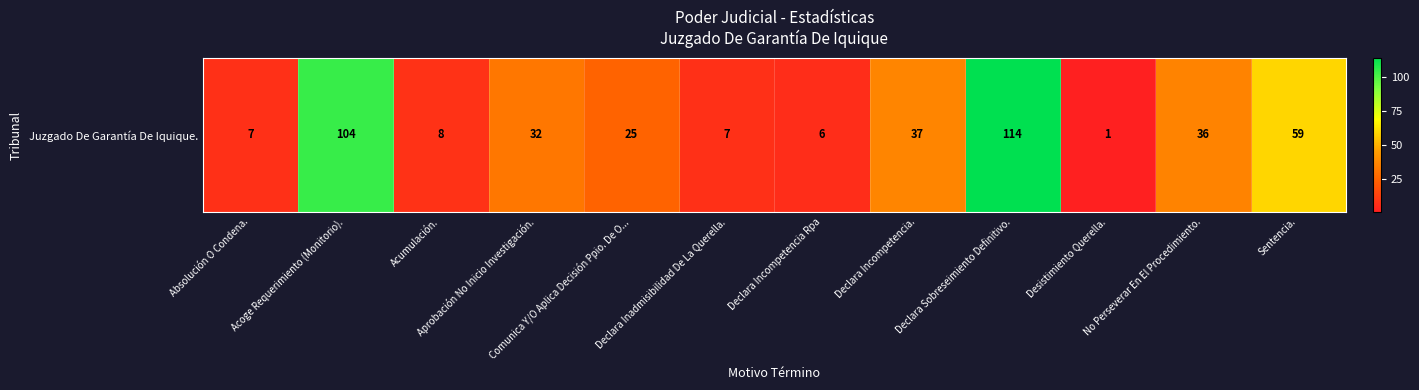

How many data points are above 32?

5